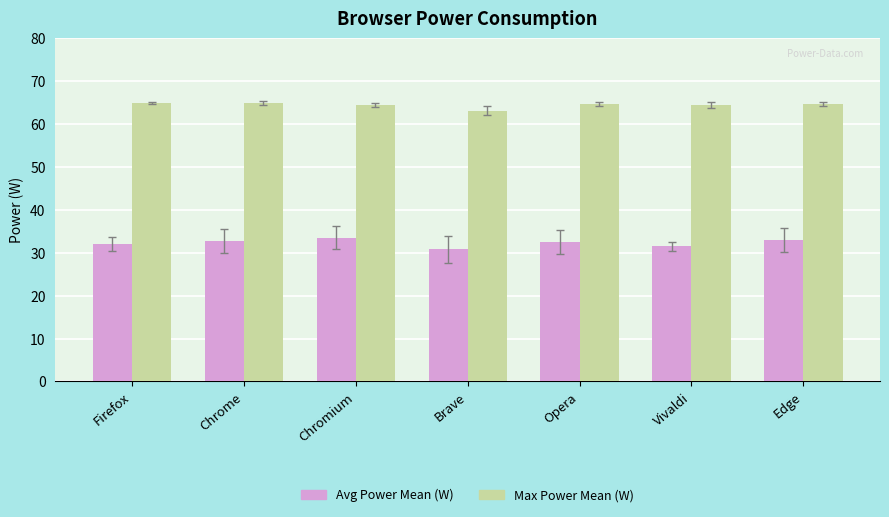

At how many categories does at least one series exceed 36?

7